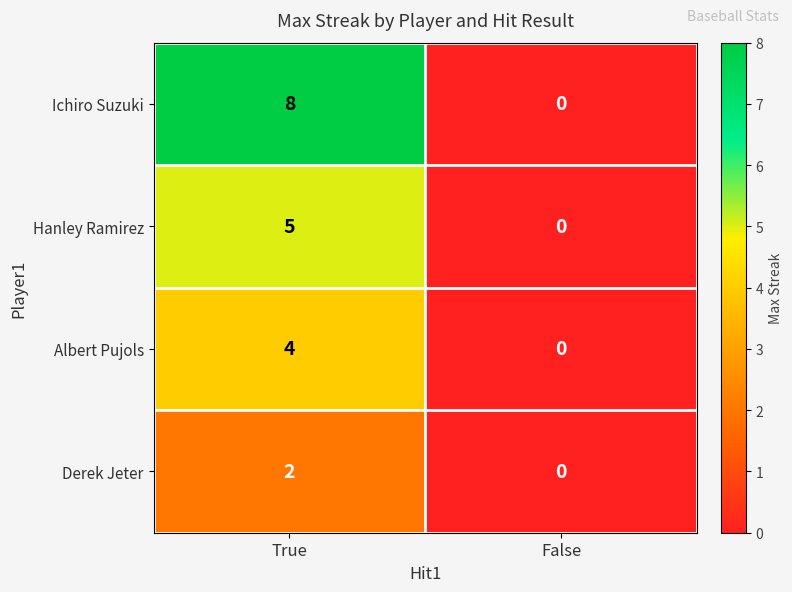

Which series has the largest range (max minus min)?

Ichiro Suzuki